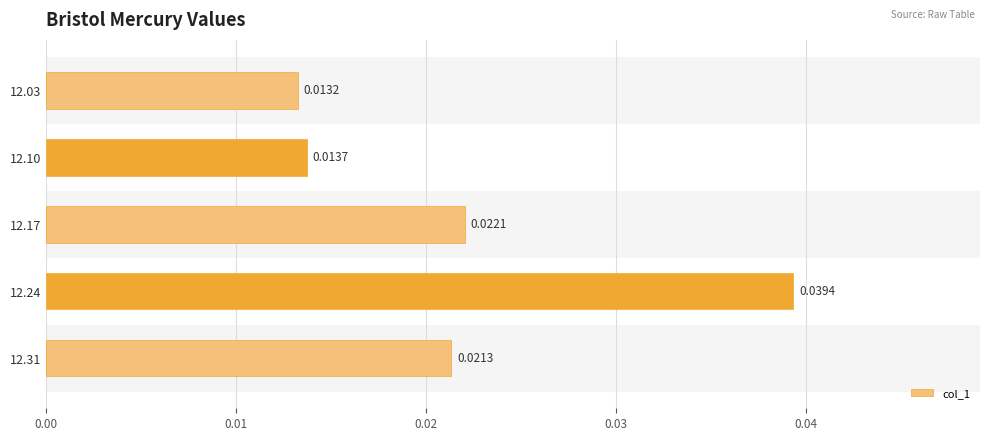

How many values are between 0 and 1?

5